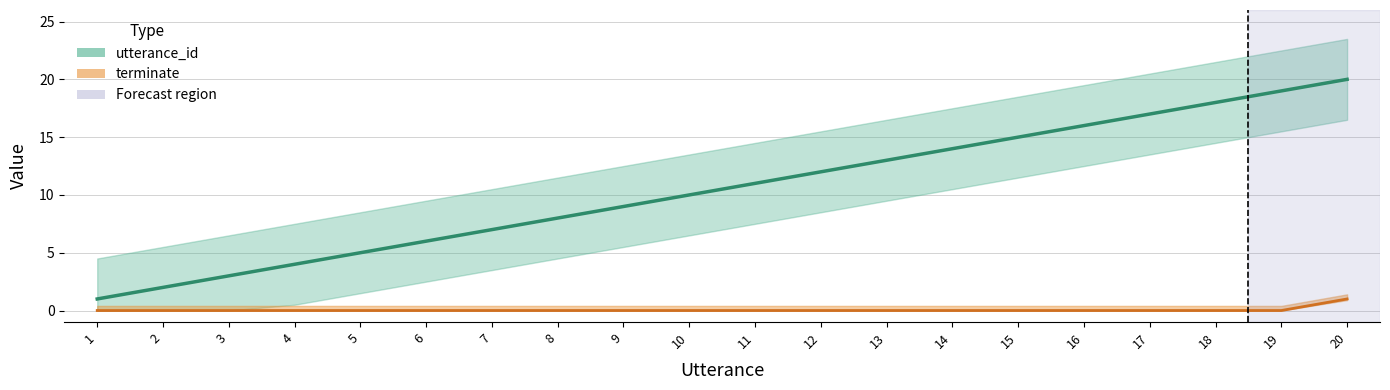

At which category does the chart reach its peak across all series?

20